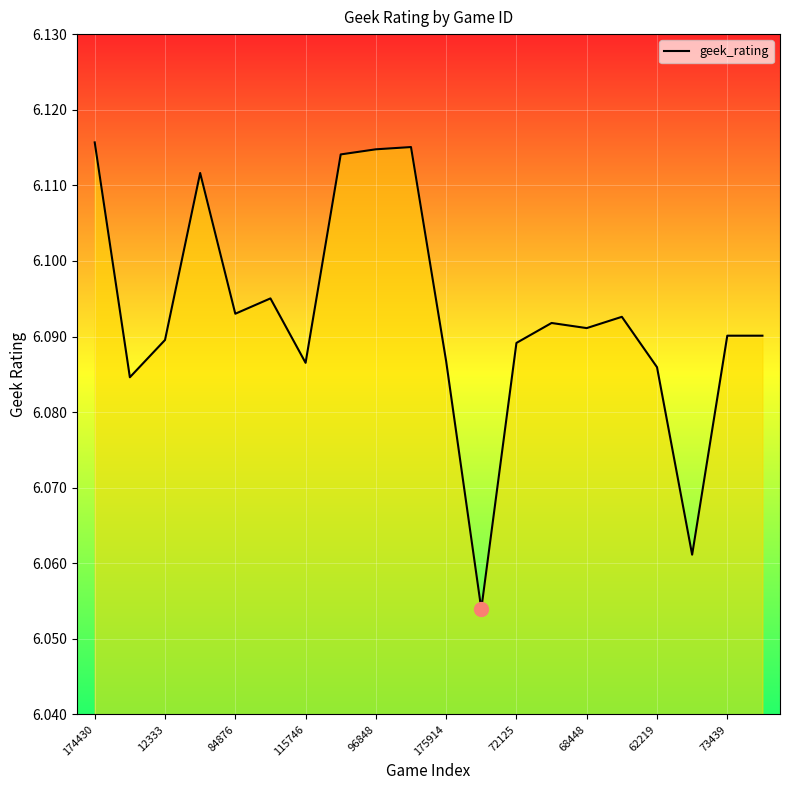

Is this an area chart (filled region under the line)?

Yes